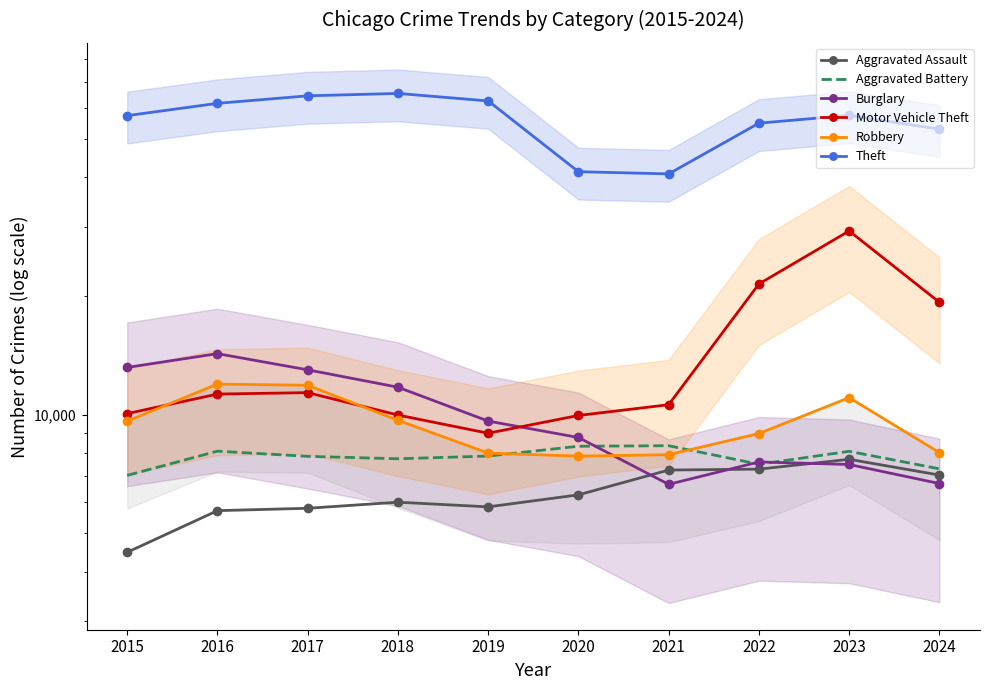

What is the greatest value displayed?

65290